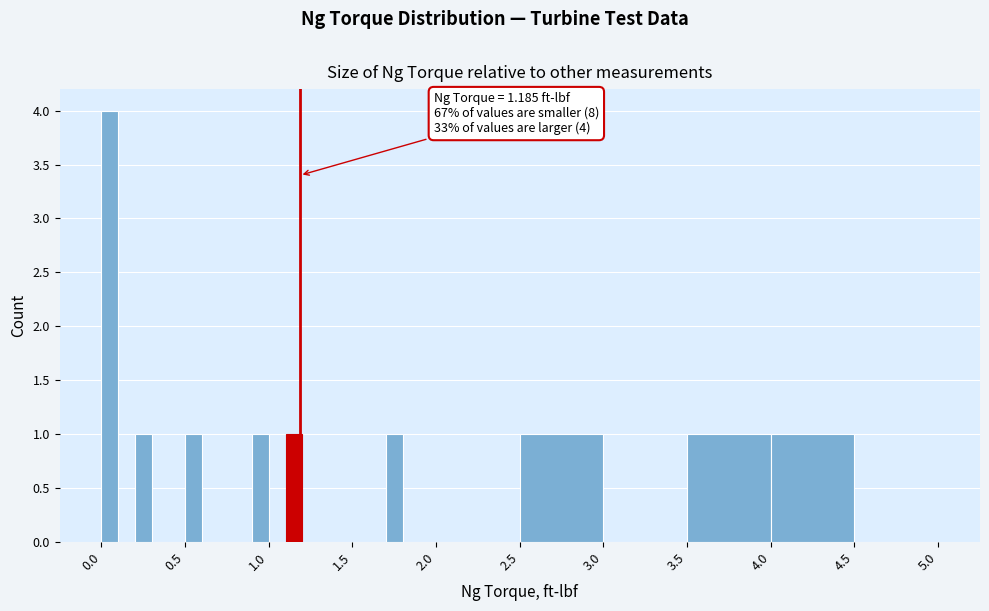

Read against the x-axis, roughly where is the centre of the tallest bar?

0.05